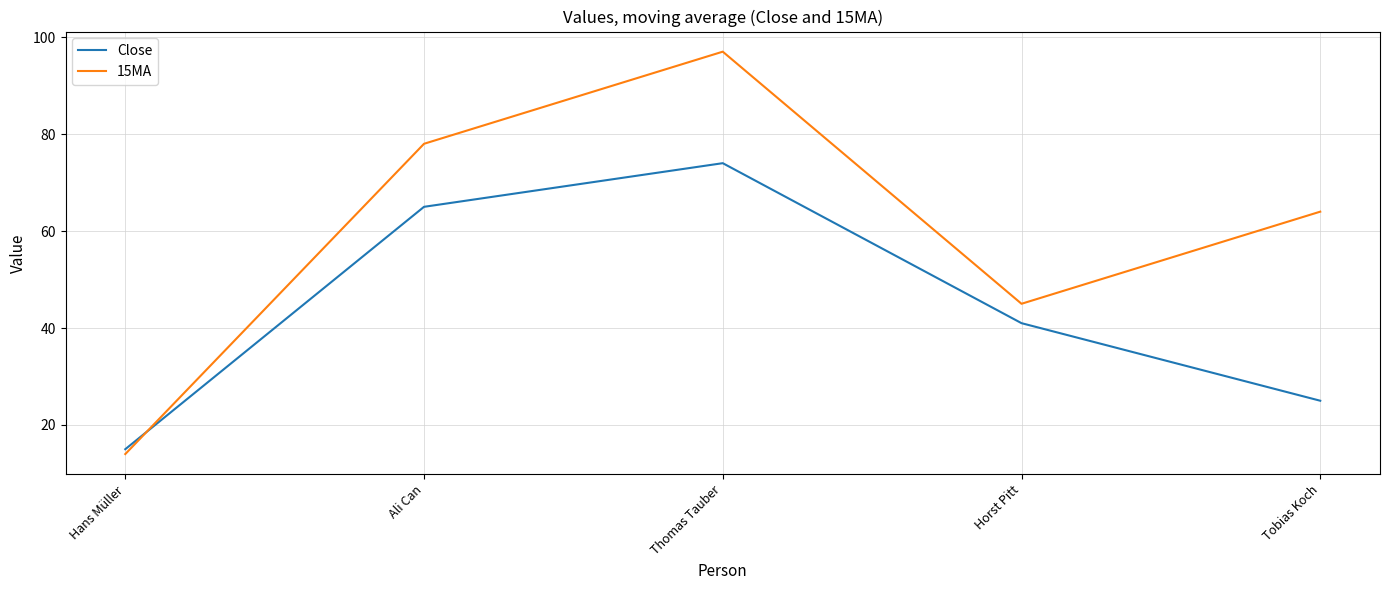

What is the difference between the highest and lowest values at Thomas Tauber?

23